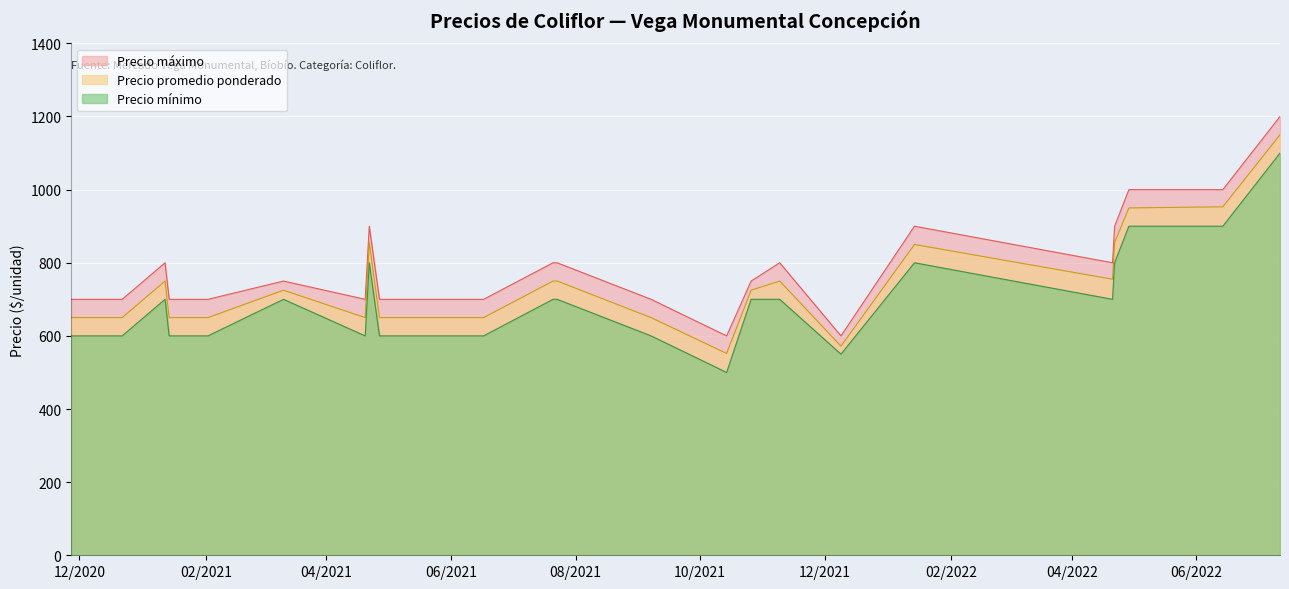

True or false: Precio mínimo has more than 0 points higher than both neighbors.

True